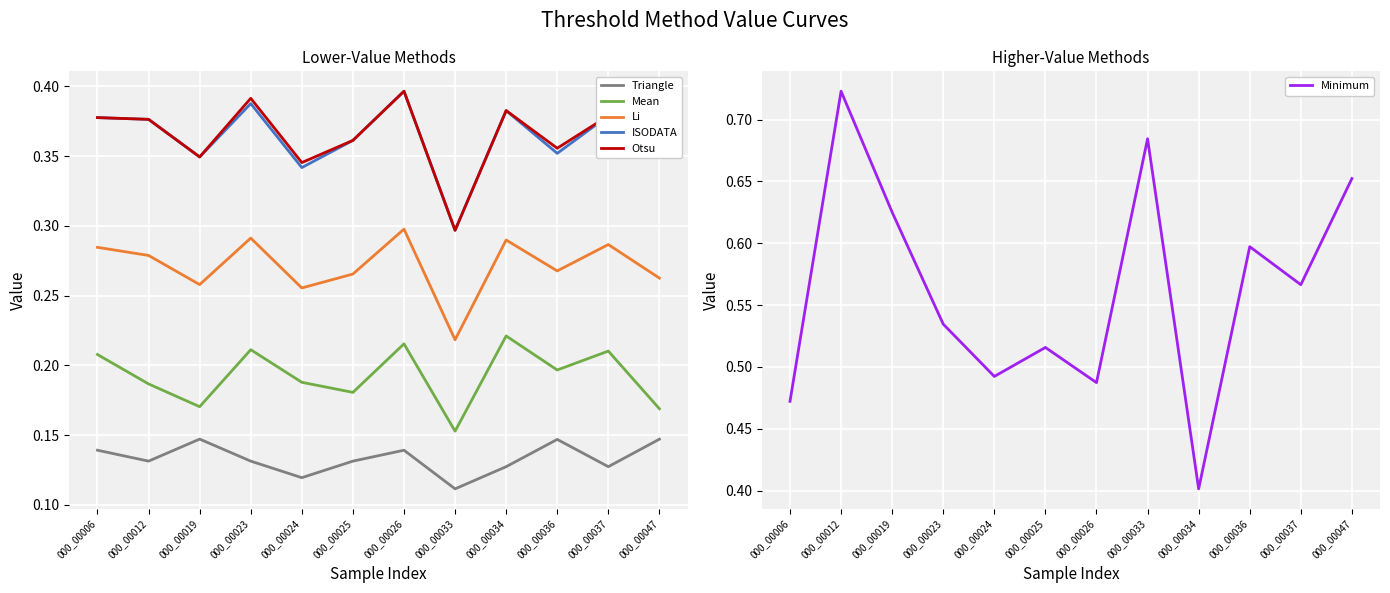

What is the value of the Otsu point at the 2nd from the left?

0.4